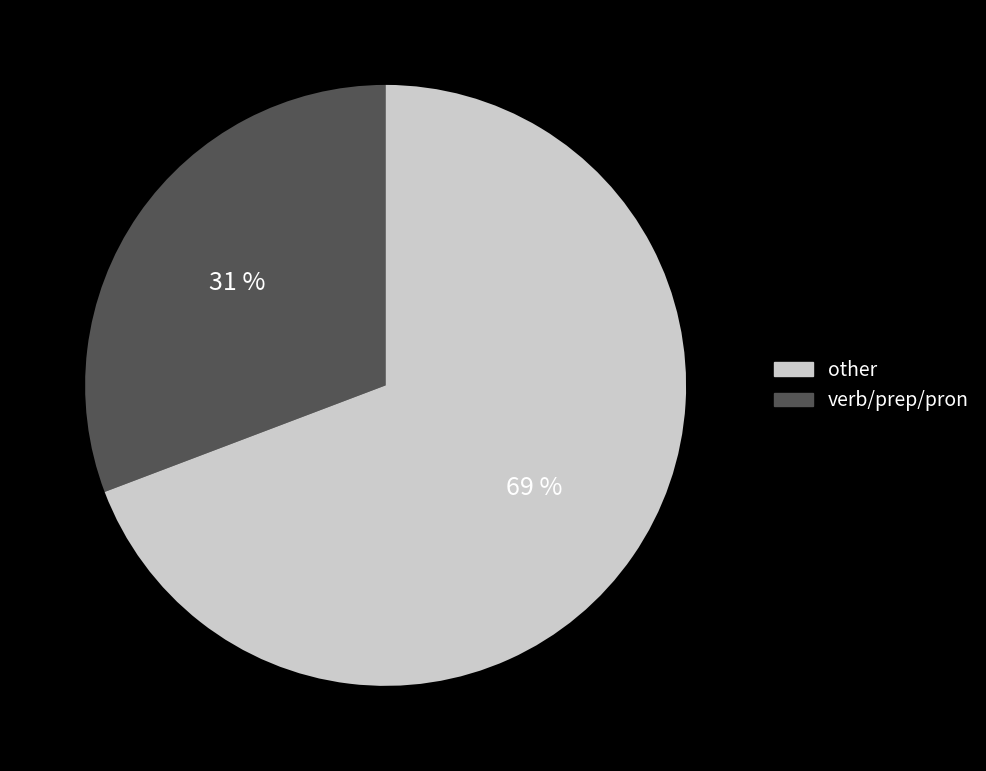

Does any single category account for the majority?

Yes